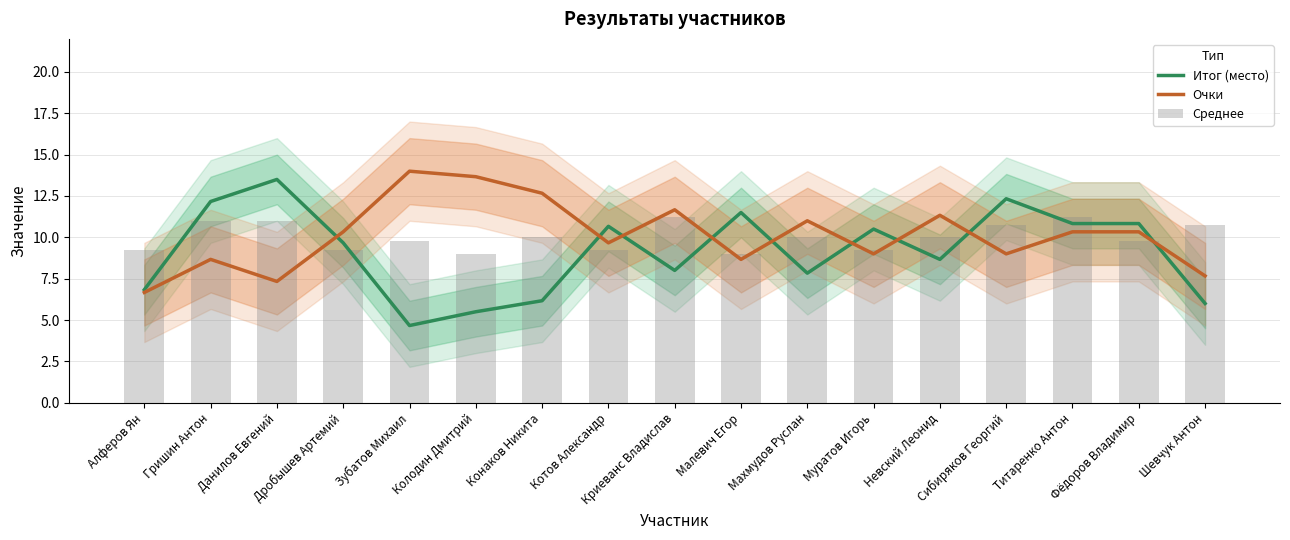

How many categories are shown in the chart?

17